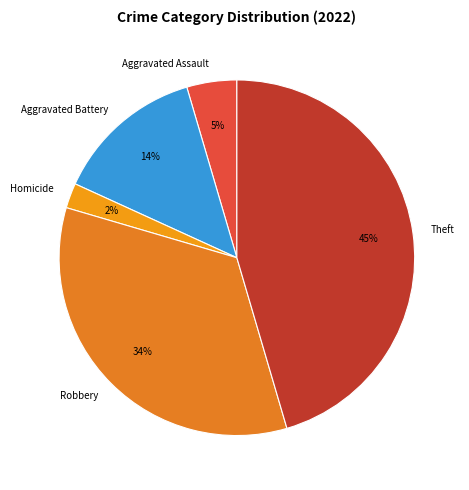

To the nearest percent, what is the difference between the largest and smallest slice percentages?

43%